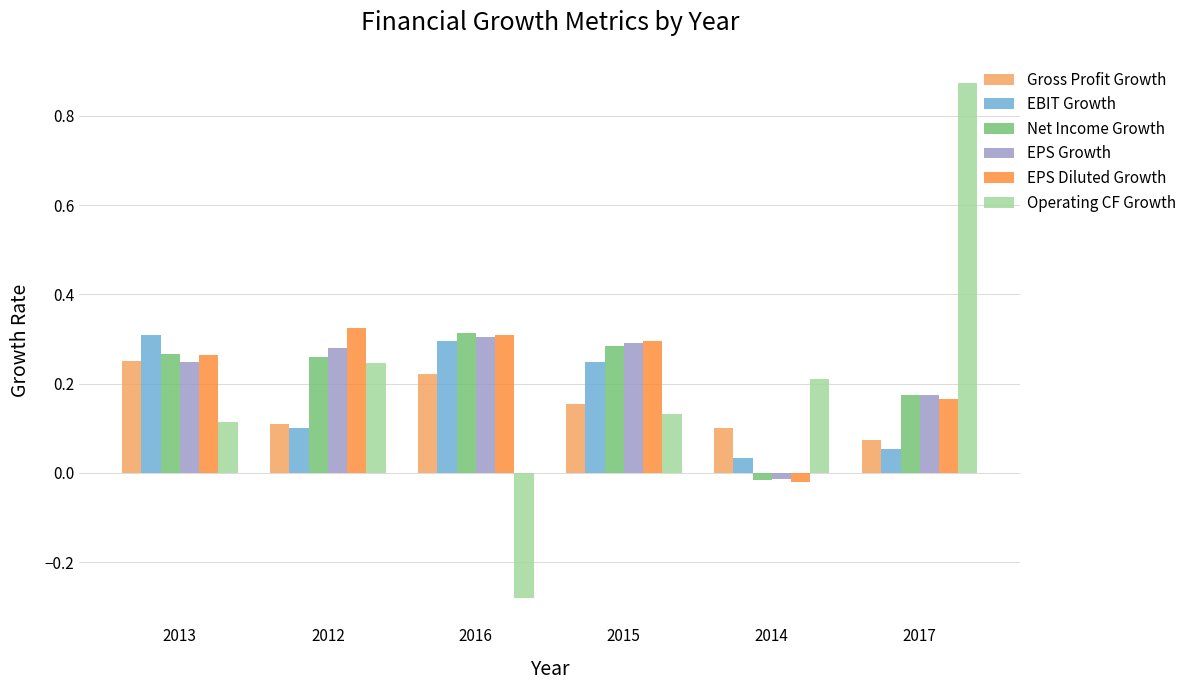

How many distinct data groups are displayed?

6